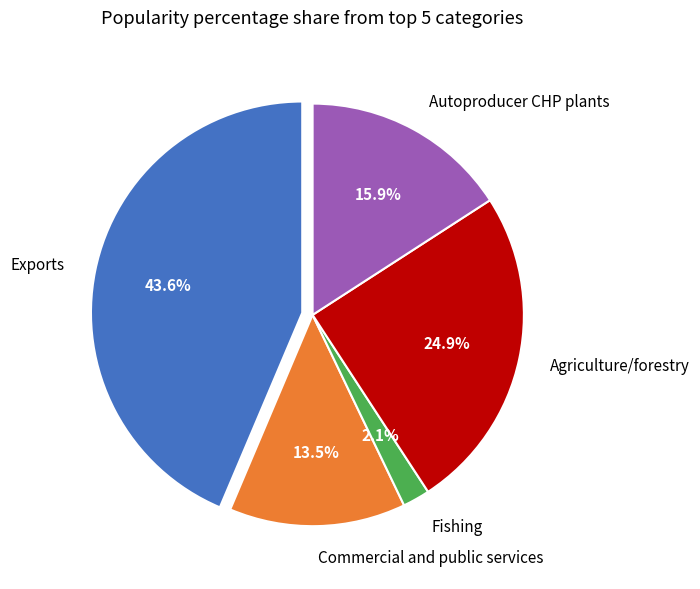

To the nearest percent, what portion does Autoproducer CHP plants represent?

16%